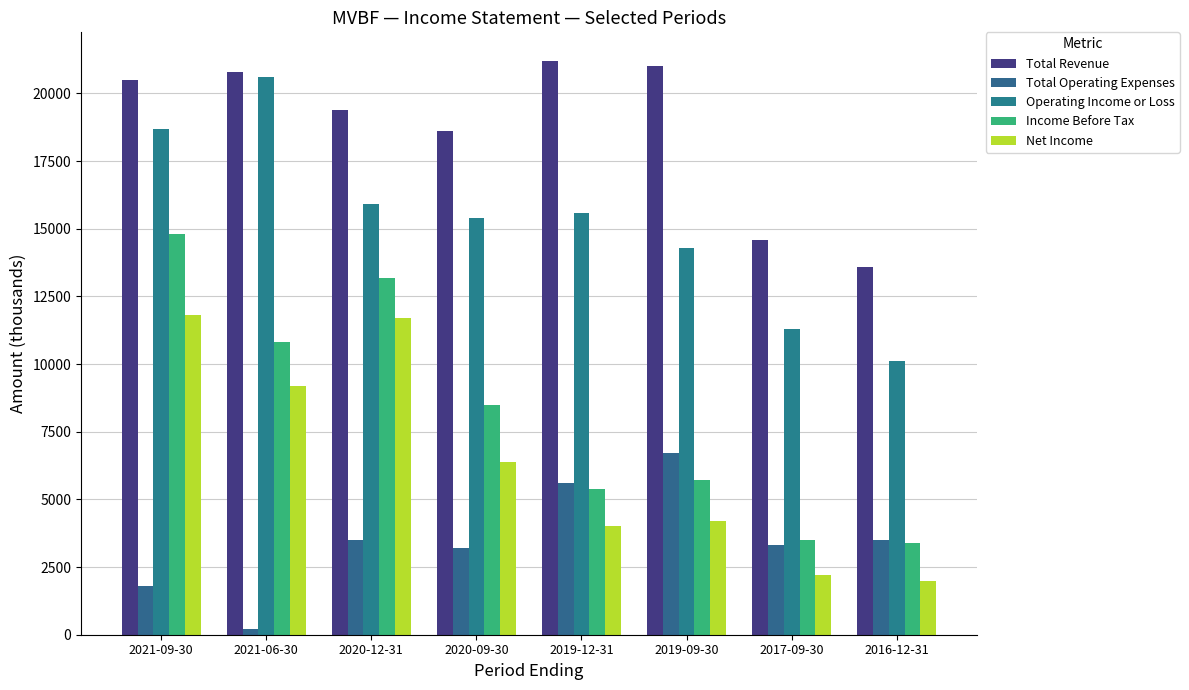

Count the number of data series in this chart.

5